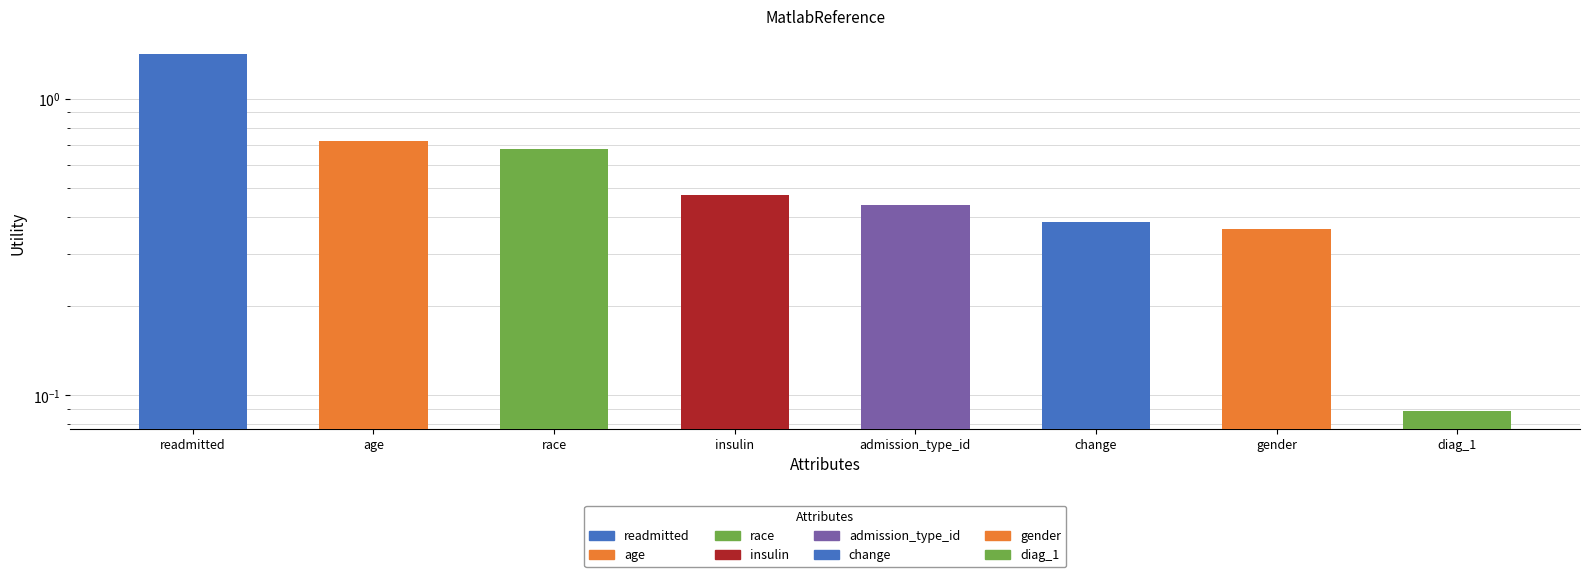

How many bars are there in total?

8